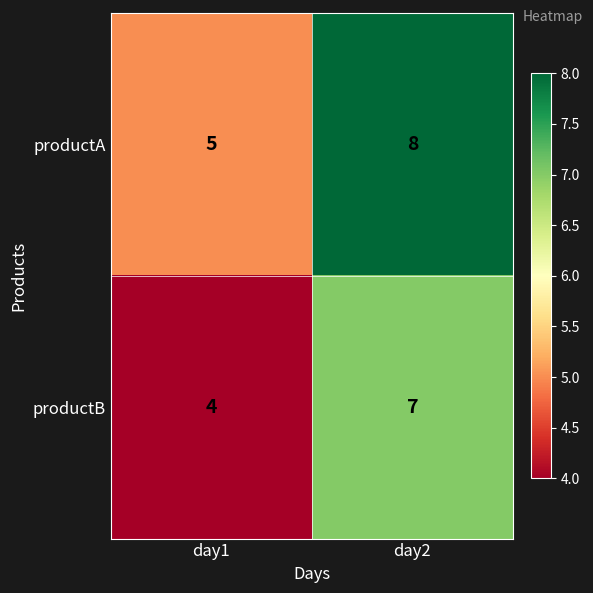

Rank the series by their average value, from lowest to highest.

productB, productA